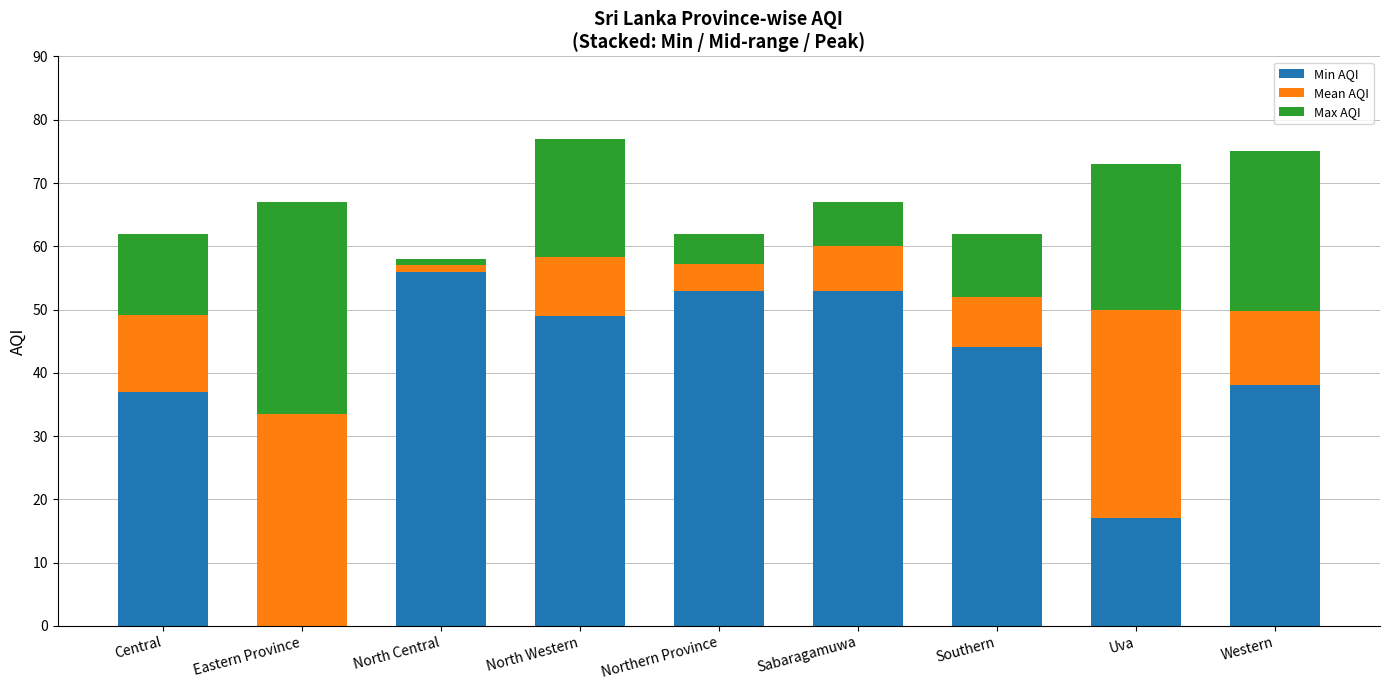

Read the Min AQI value at Southern.

44.0